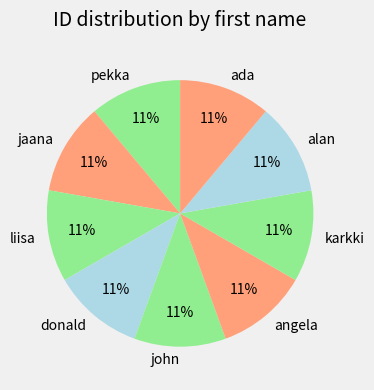

How many slices are in this pie chart?

9